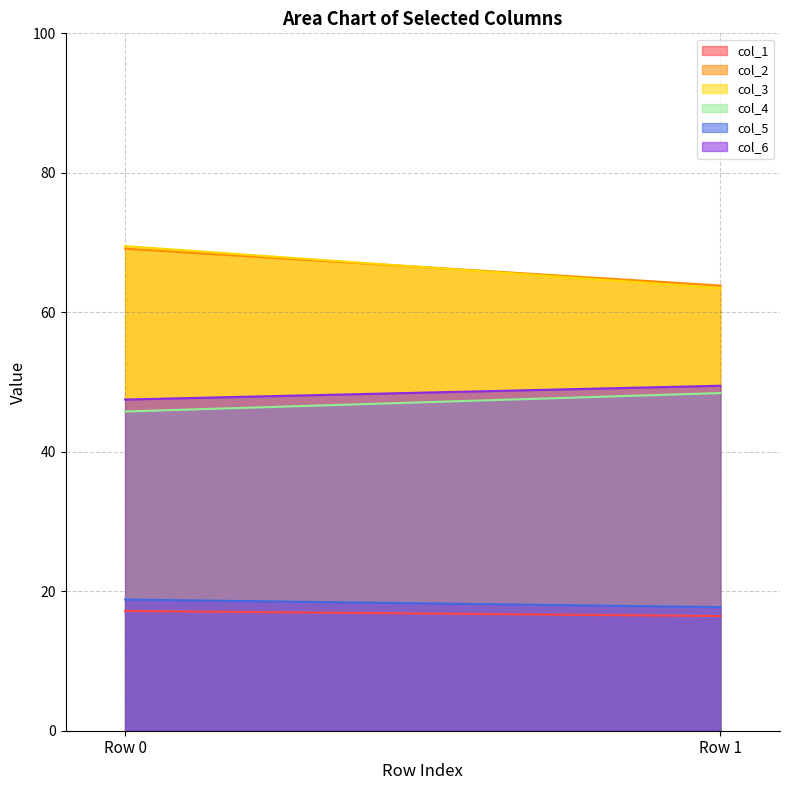

How many categories are shown in the chart?

2